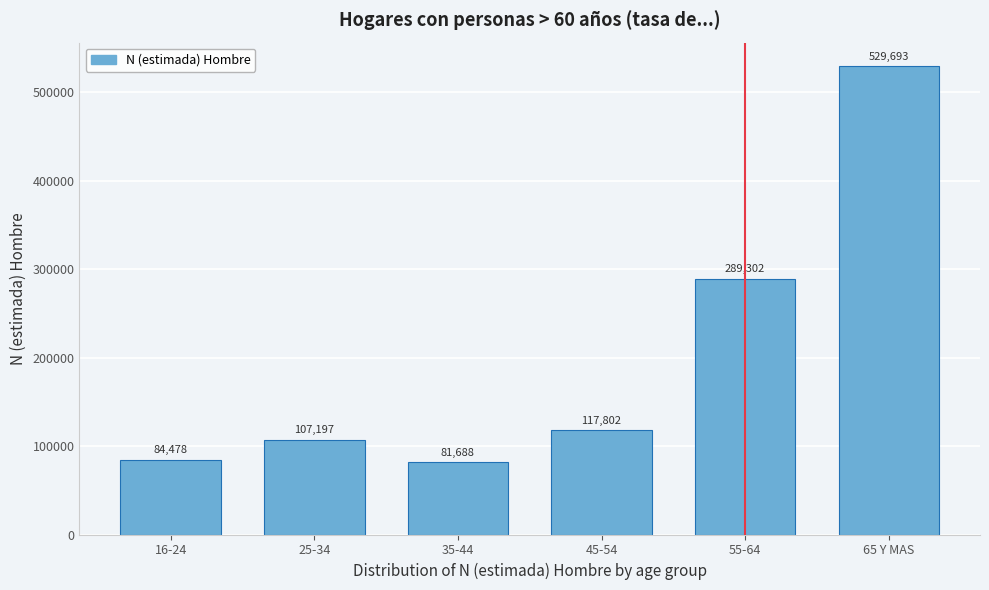

Reading left to right, transcribe all the data shown in this chart.

16-24=84478	25-34=107197	35-44=81688	45-54=117802	55-64=289302	65 Y MAS=529693